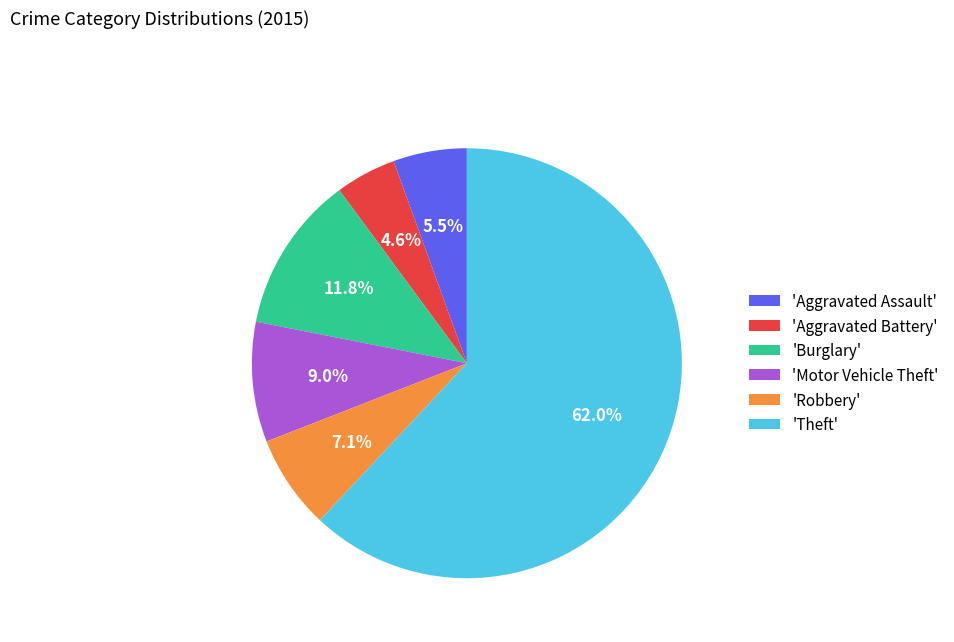

Which category has the biggest portion of the pie?

'Theft'